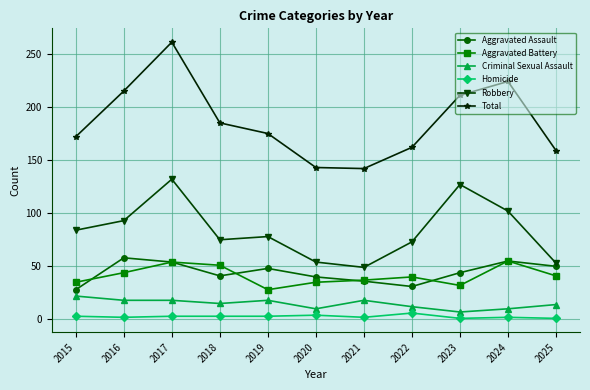

True or false: Aggravated Battery and Criminal Sexual Assault cross at least once.

False